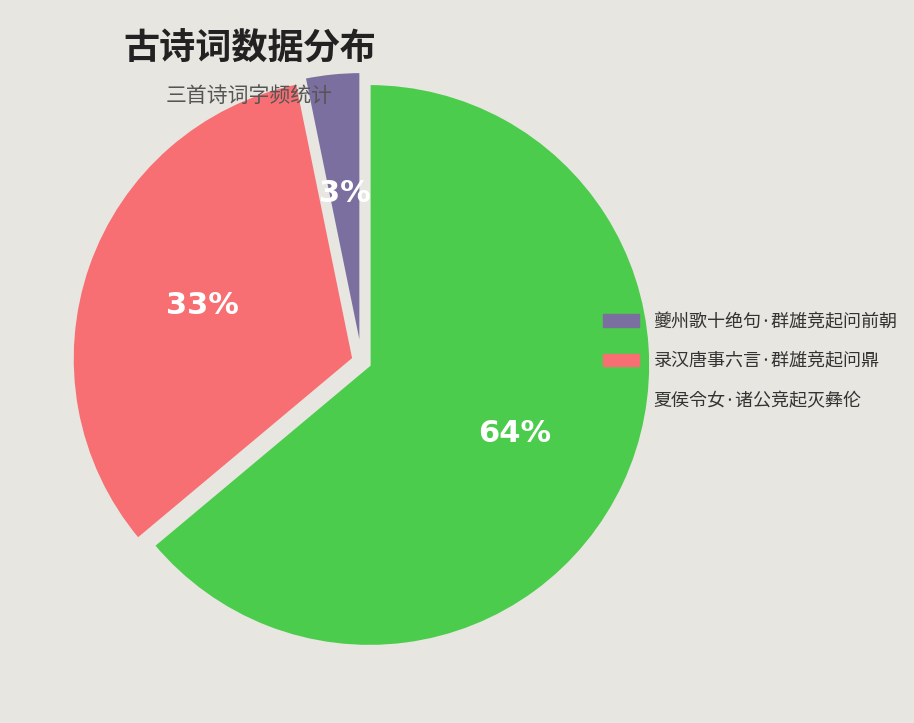

Rank the categories by value from highest to lowest.

夏侯令女·诸公竞起灭彝伦, 录汉唐事六言·群雄竞起问鼎, 夔州歌十绝句·群雄竞起问前朝